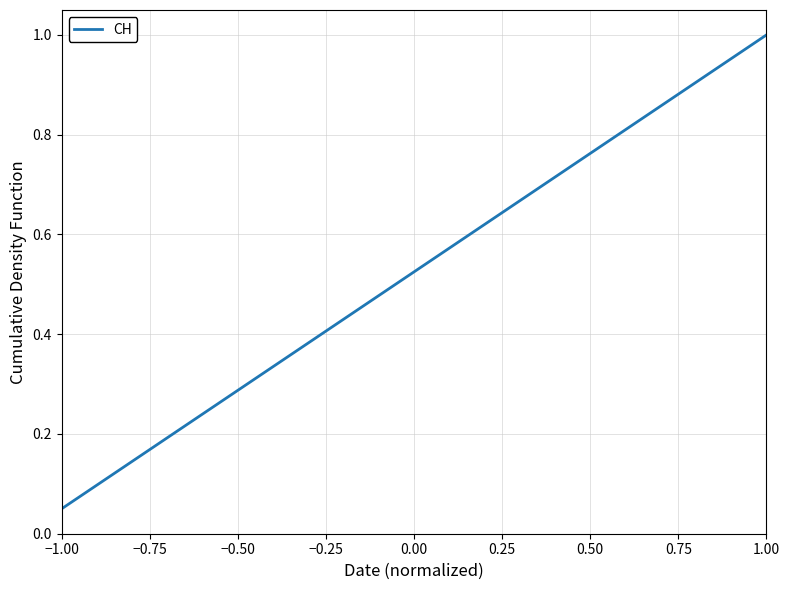

What is the greatest value displayed?

1.0